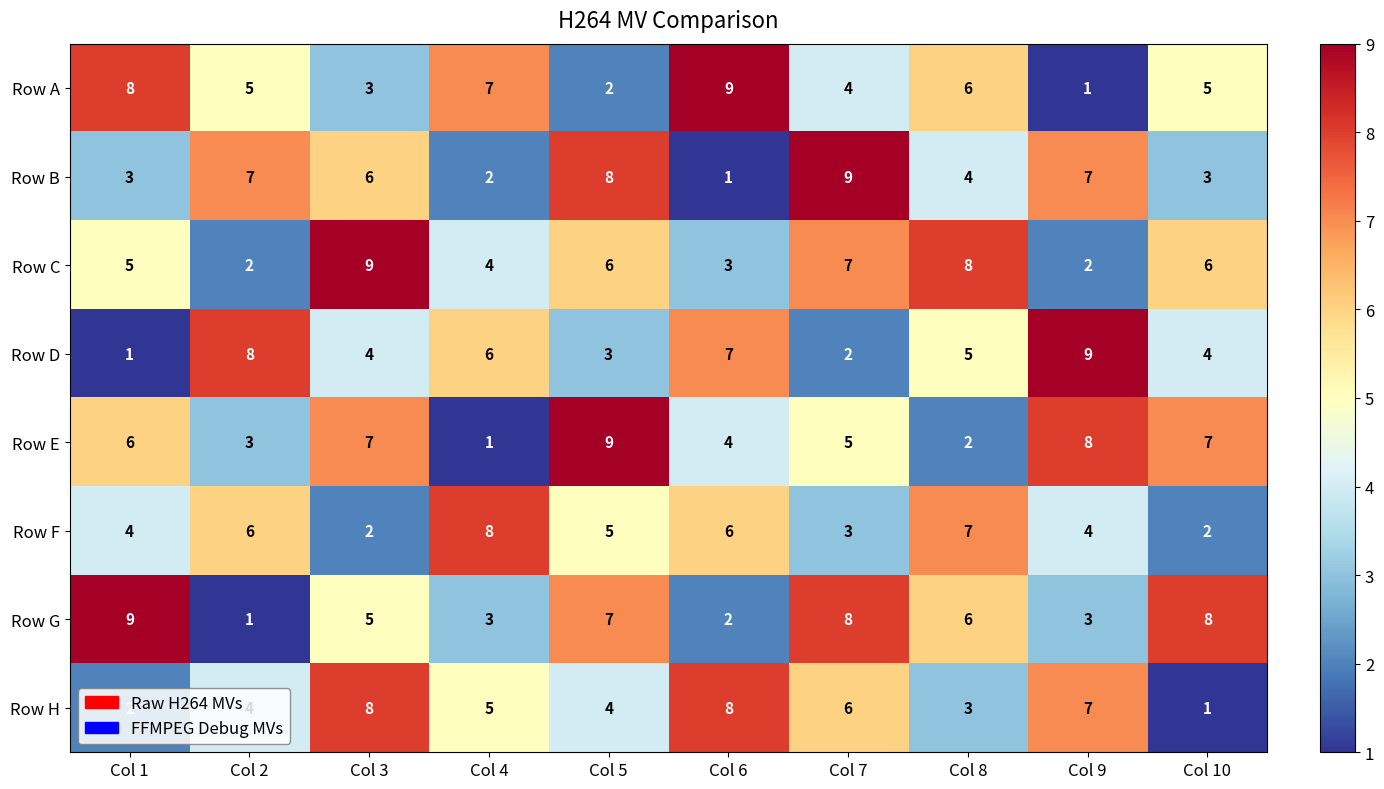

What is the greatest value displayed?

9